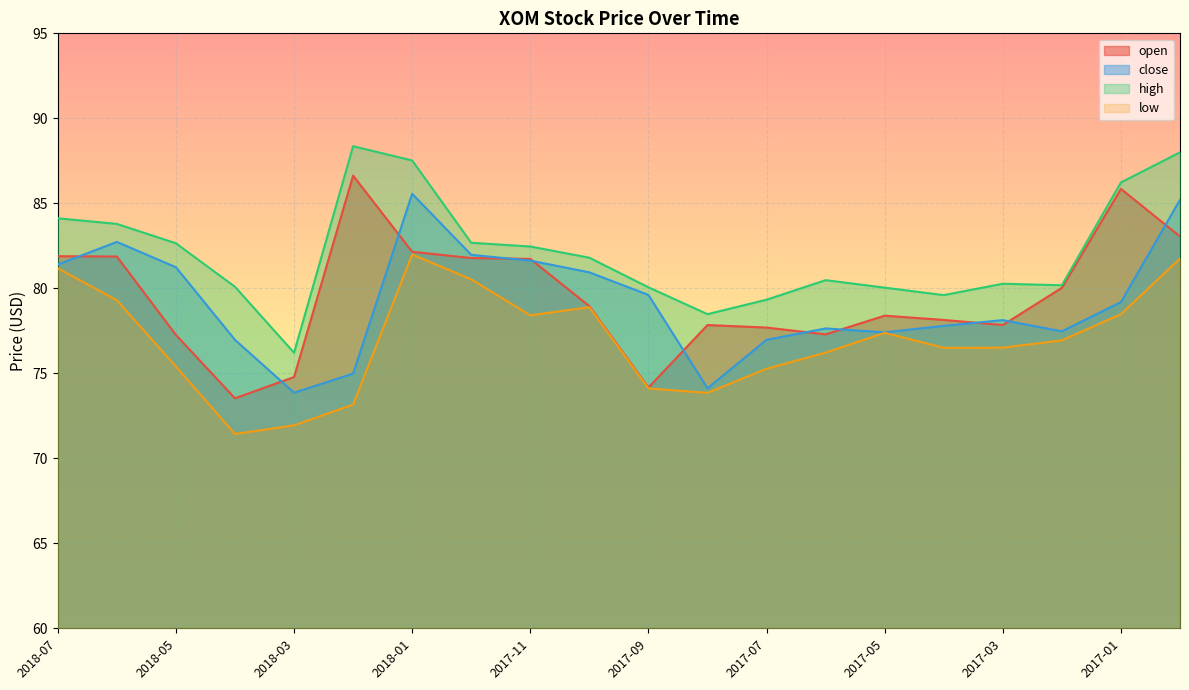

What is the sum of all open values?

1590.8